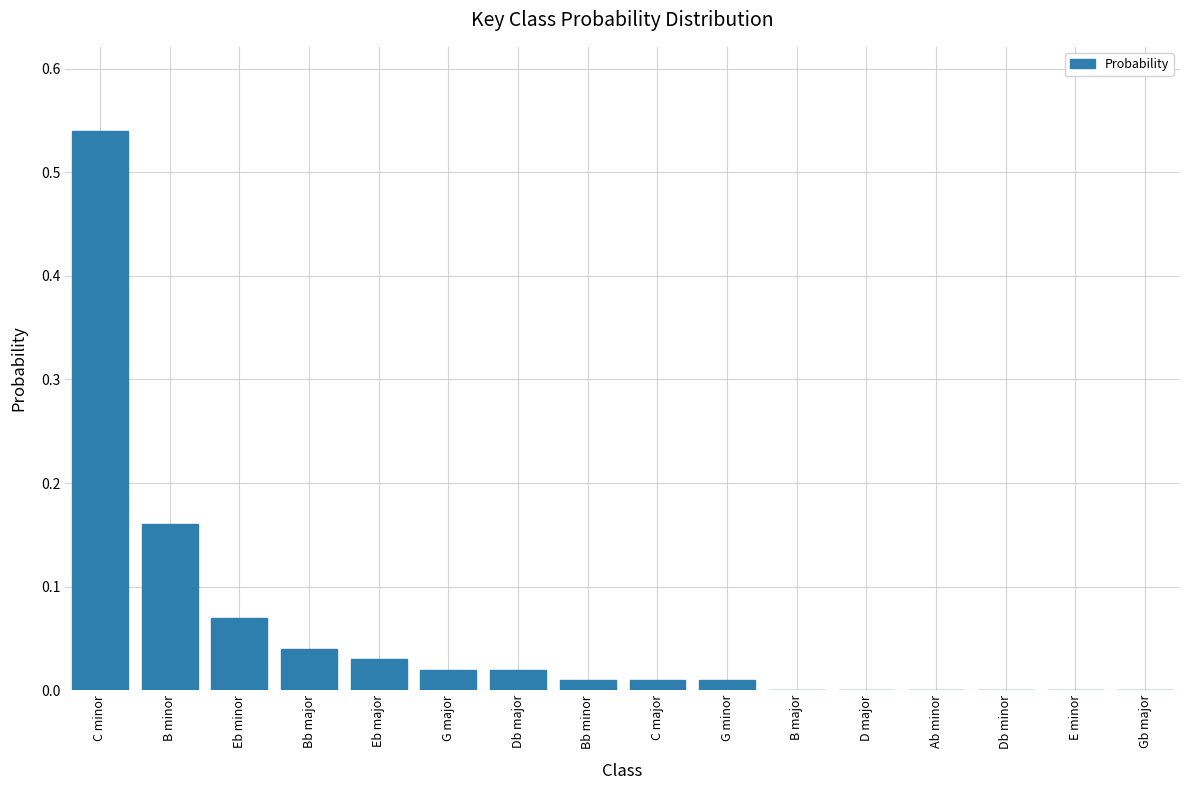

Between Eb minor and D major, which is larger?

Eb minor